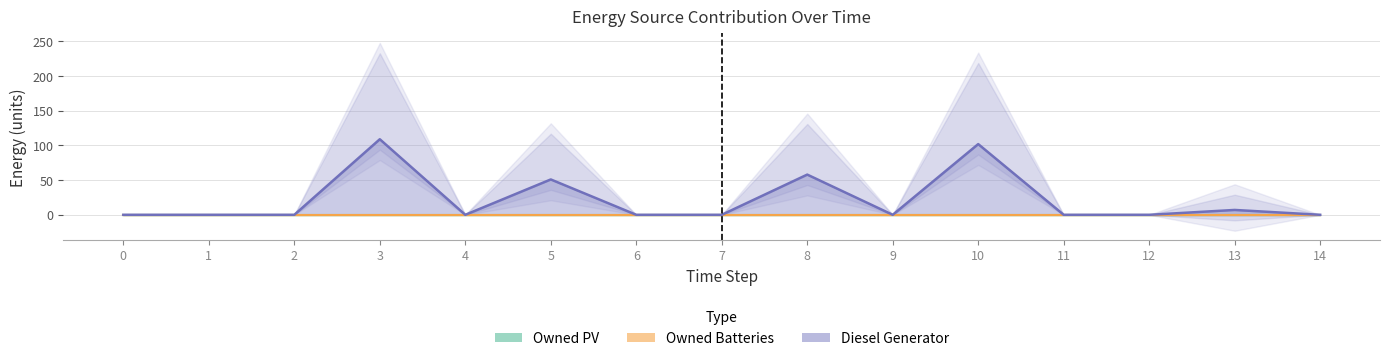

Which series has the largest total across all categories?

Diesel Generator